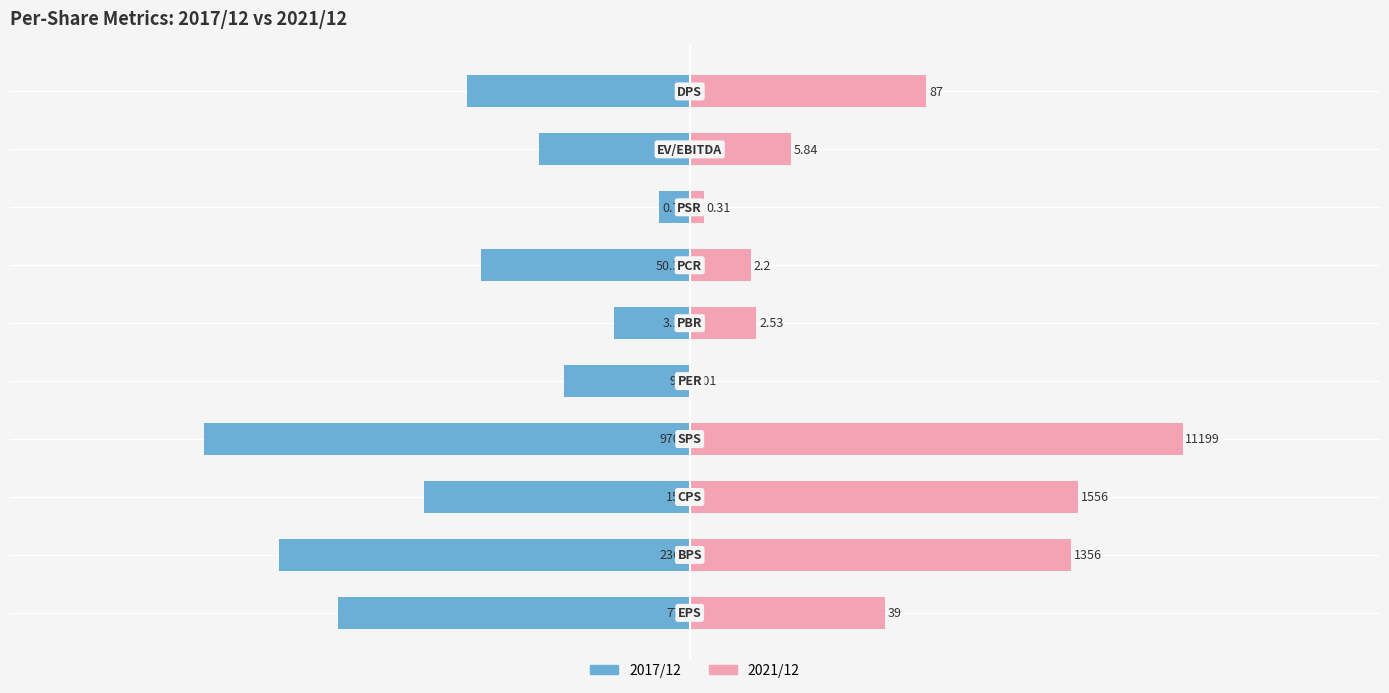

What is the difference between the highest and lowest values at 8?

4.8